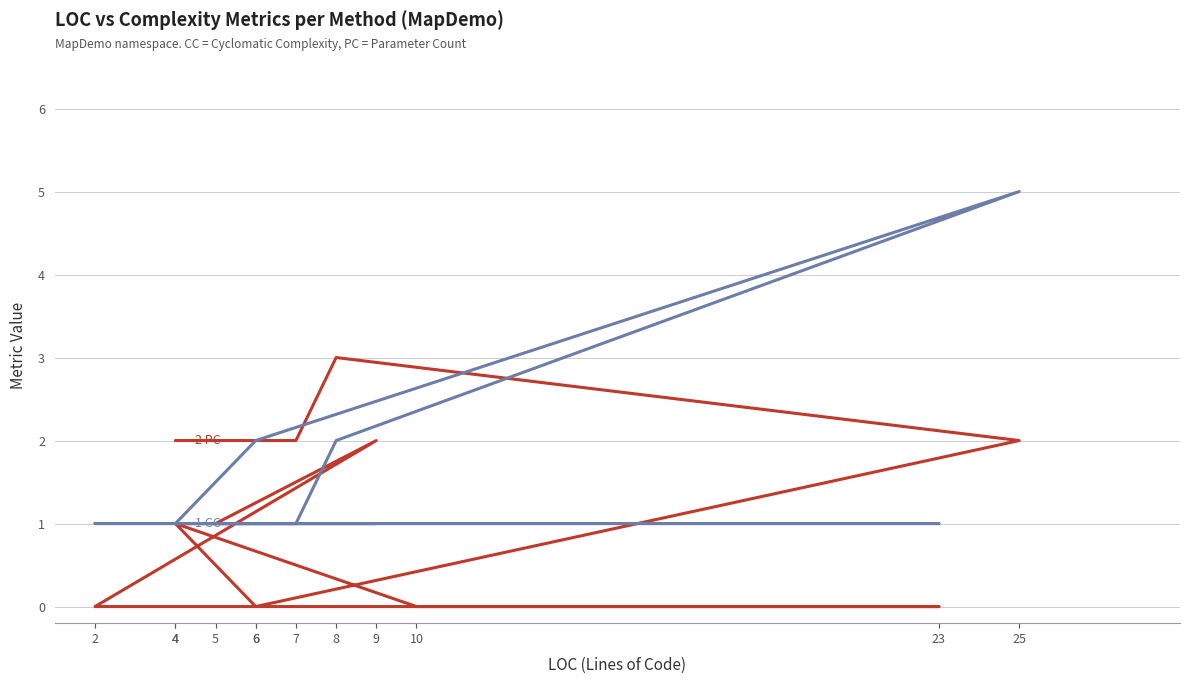

Where is PC nearest to the value 1?

5